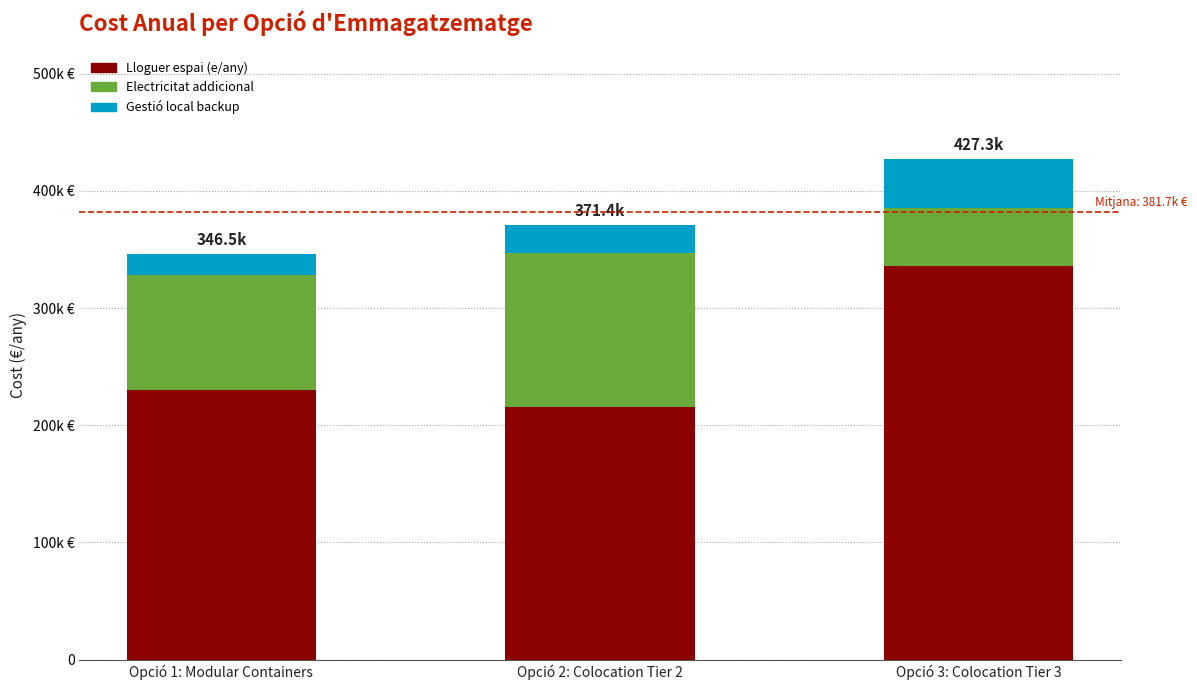

Does the chart contain stacked bars?

Yes